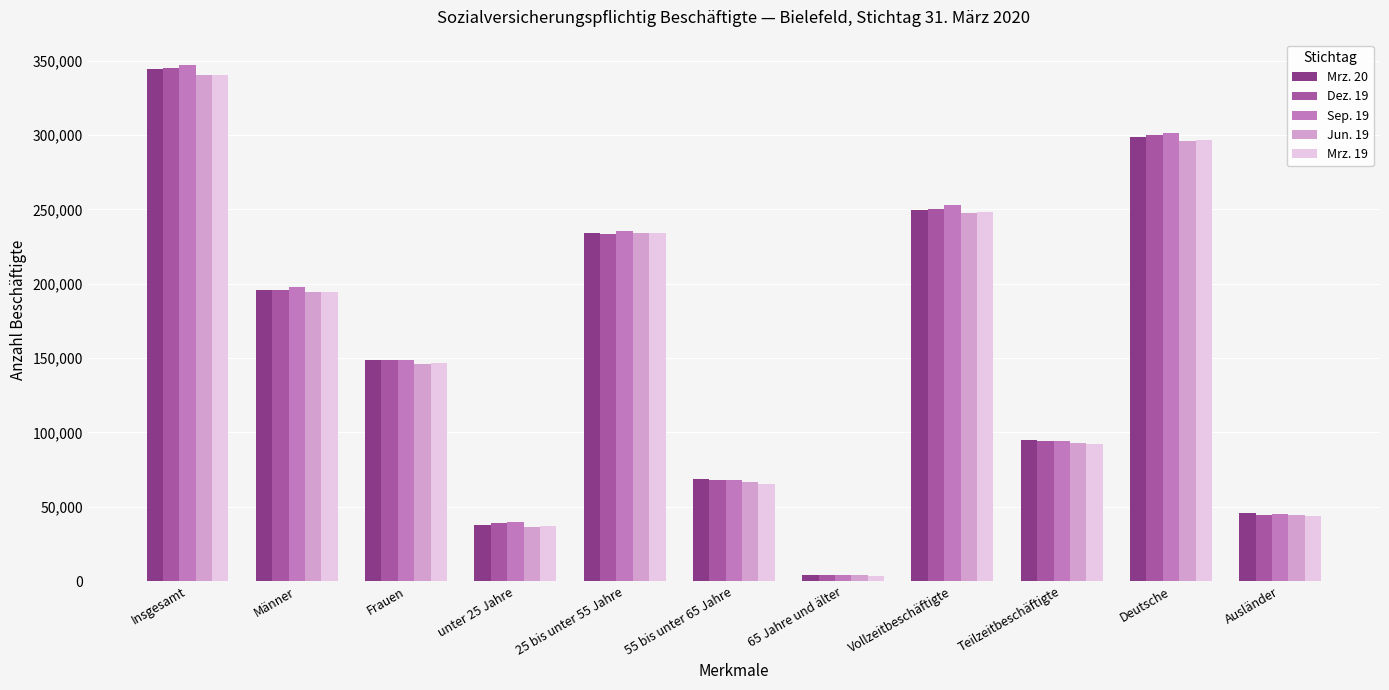

Rank the categories by Jun. 19 value from lowest to highest.

65 Jahre und älter, unter 25 Jahre, Ausländer, 55 bis unter 65 Jahre, Teilzeitbeschäftigte, Frauen, Männer, 25 bis unter 55 Jahre, Vollzeitbeschäftigte, Deutsche, Insgesamt